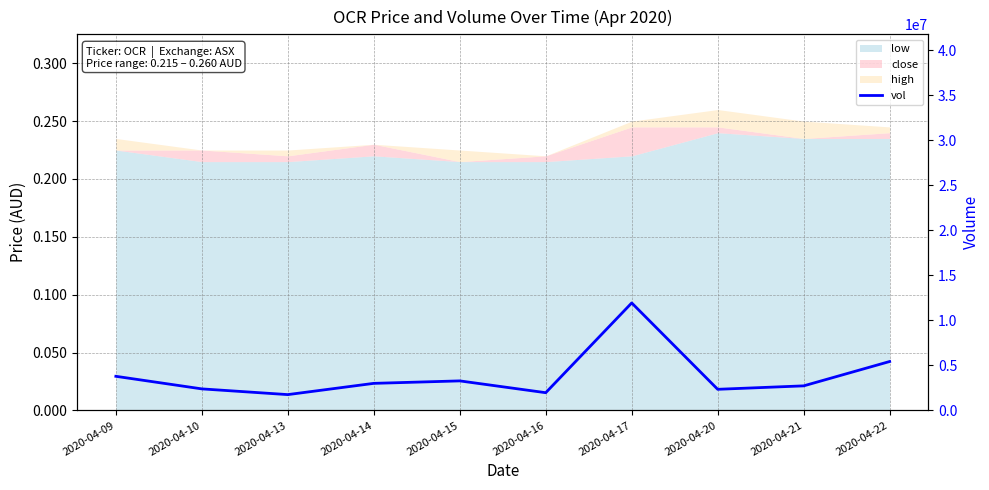

Reading left to right, extract all data points from this chart.

3784300	2386800	1750700	3000400	3274900	1963100	11932900	2339800	2722900	5427400